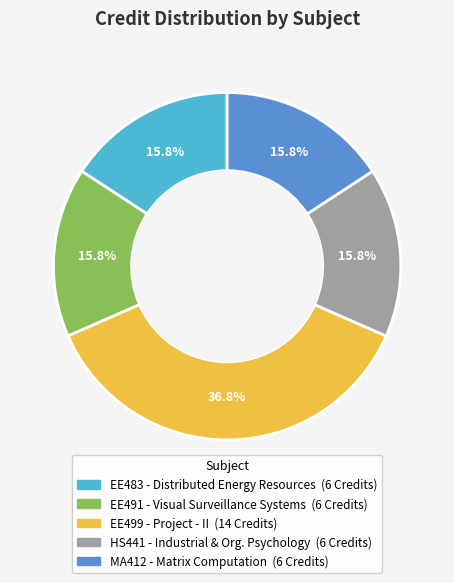

Is there a majority slice in this chart?

No